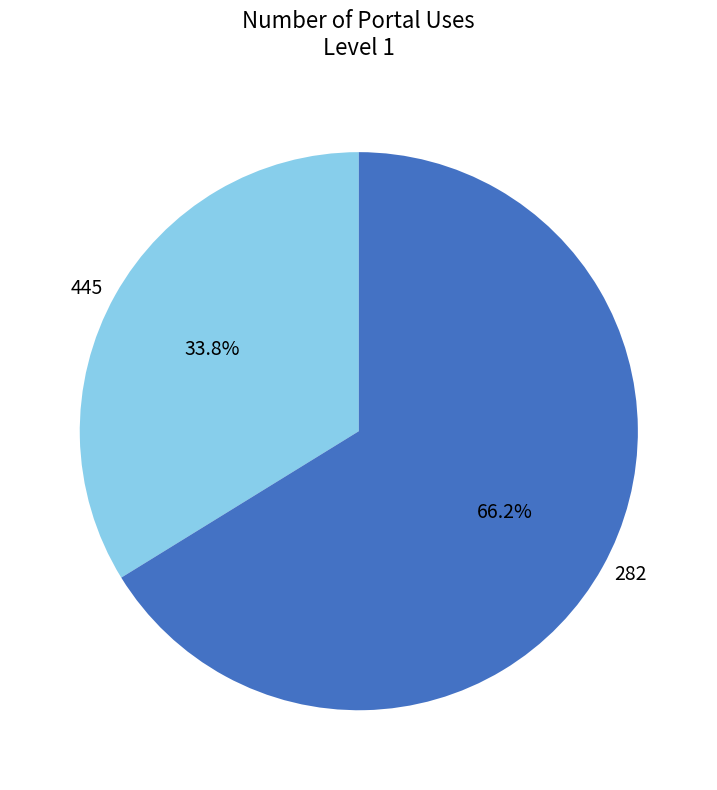

What percentage do 445 and 282 together represent?

100.0%